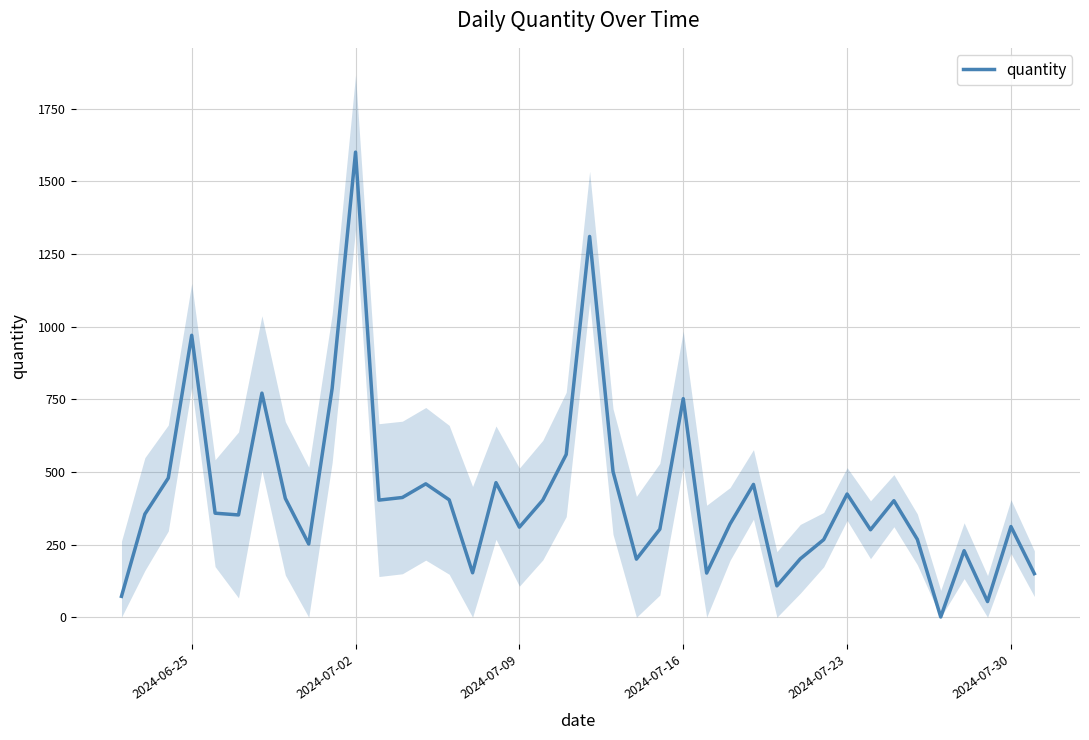

The value of quantity at 2024-07-09 is 310. True or false?

True